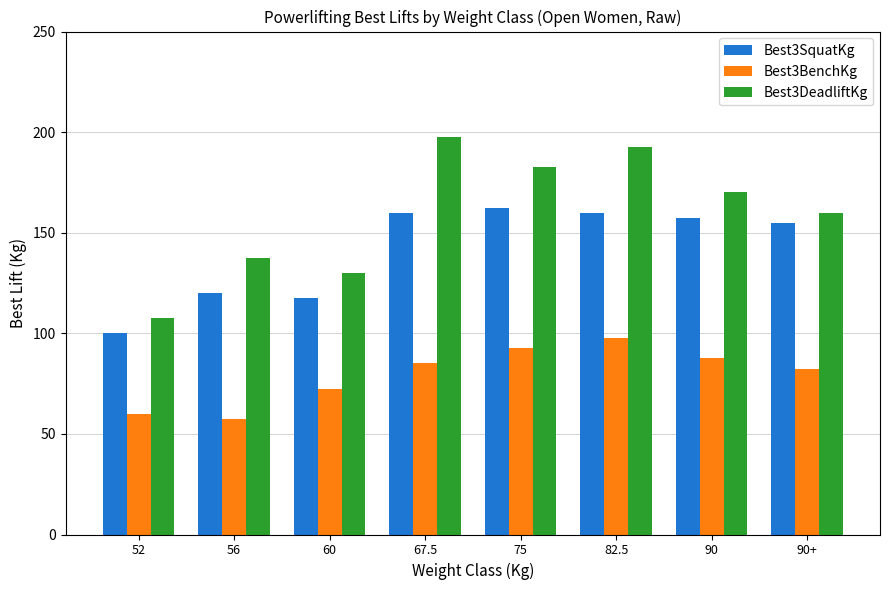

The value of Best3DeadliftKg at 75 is 262.4. True or false?

False